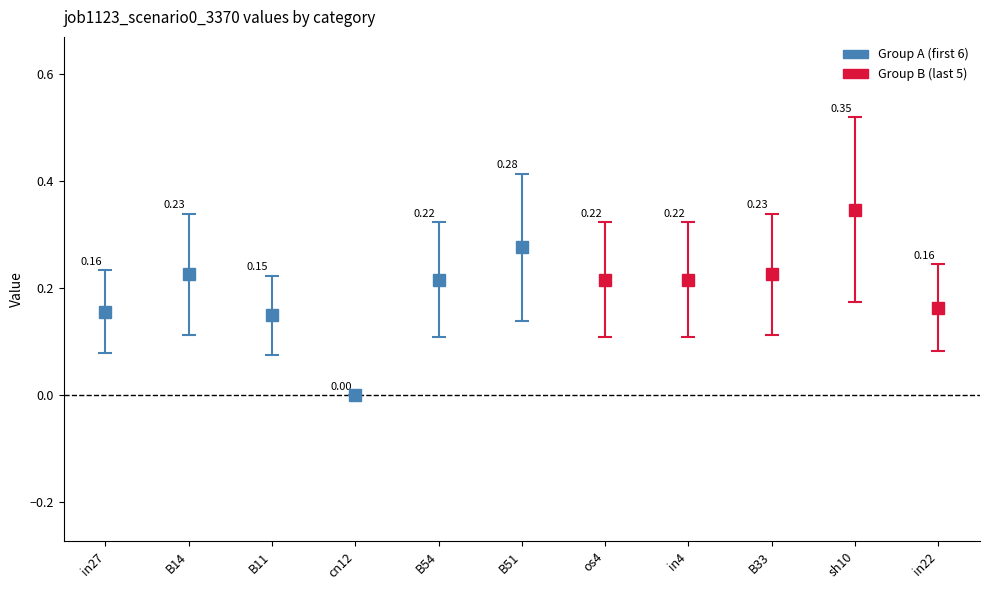

Which category has the lowest value across all series?

cn12